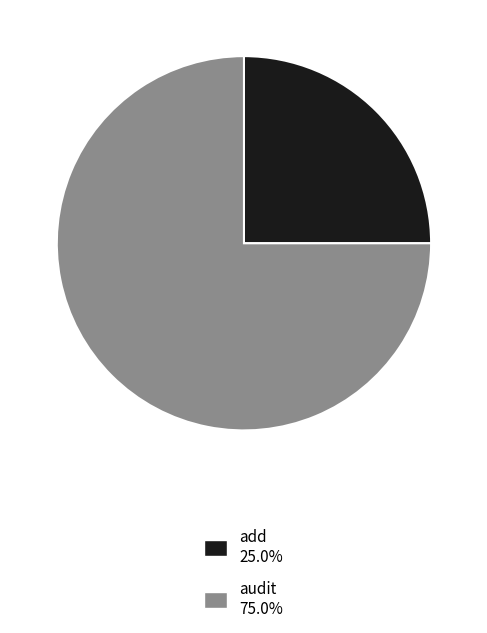

Which category has the biggest portion of the pie?

audit